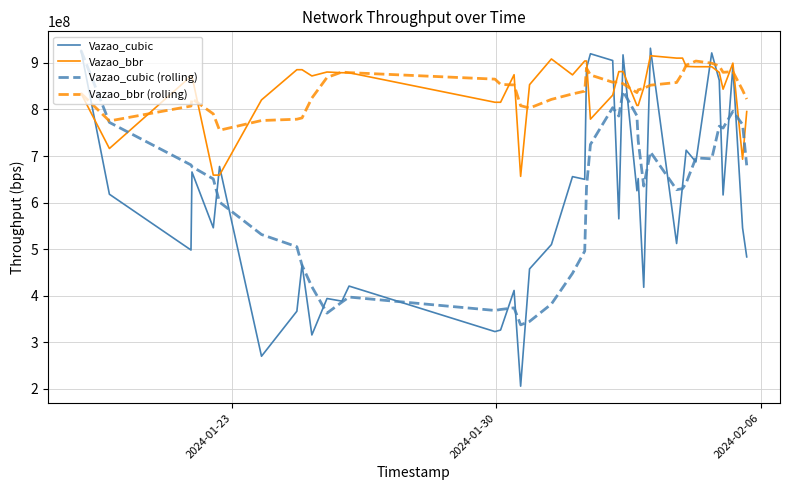

What is the greatest value displayed?

931611259.0